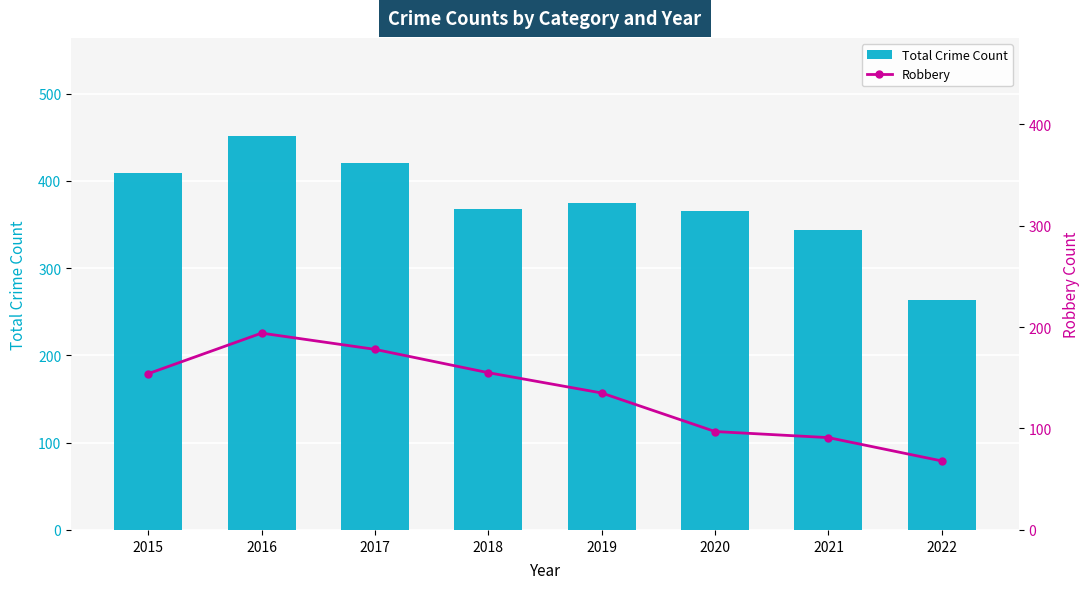

Rank the categories by Total Crime Count value from highest to lowest.

2016, 2017, 2015, 2019, 2018, 2020, 2021, 2022